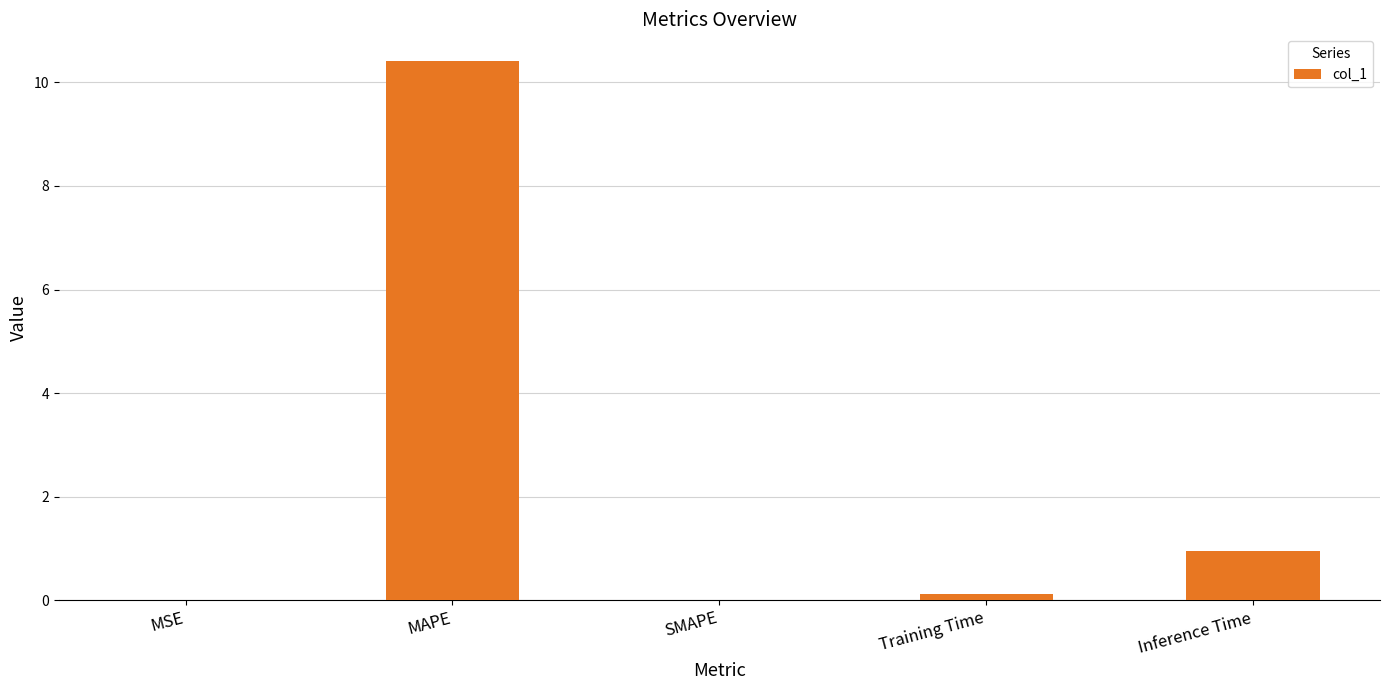

What is the difference between the values at MAPE and Inference Time?

9.5